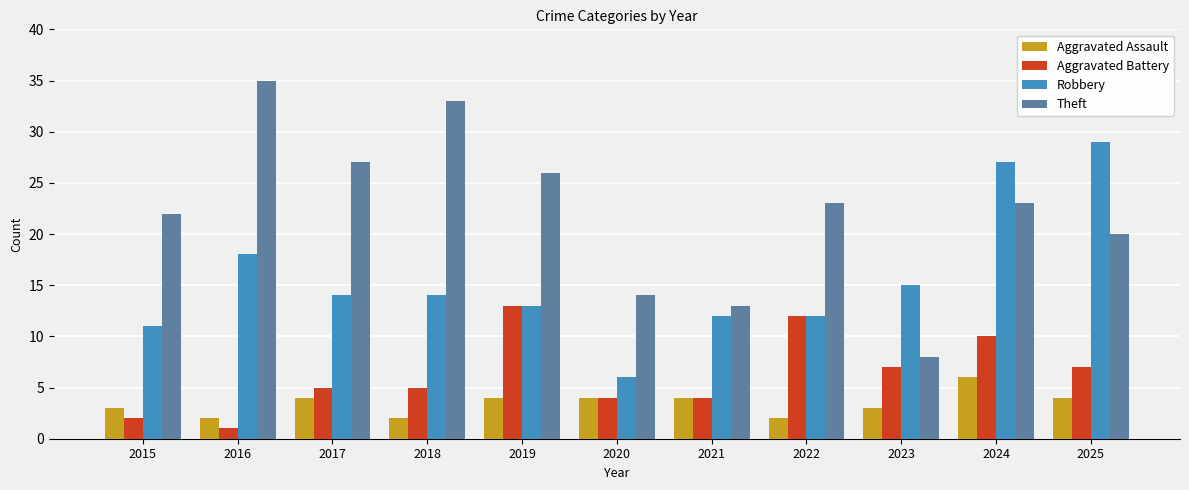

Which series changed the most between 2016 and 2023?

Theft